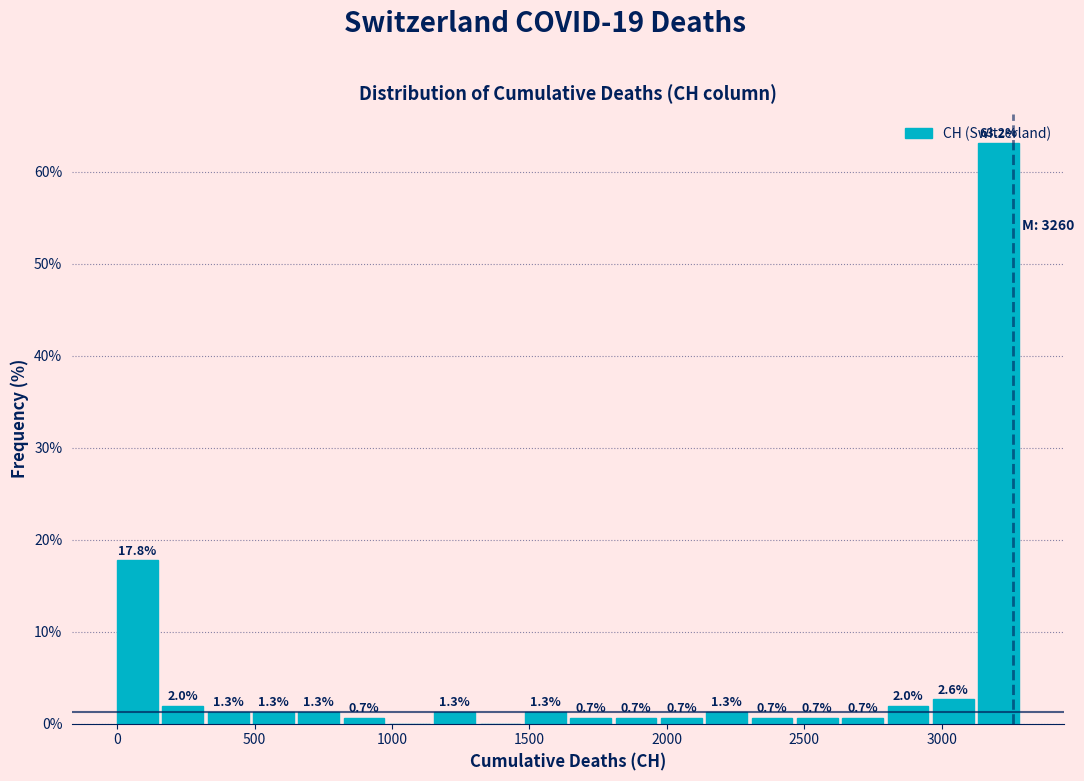

Around what value on the x-axis is the tallest bar? Give the approximate position of its centre, as read against the axis.

3200